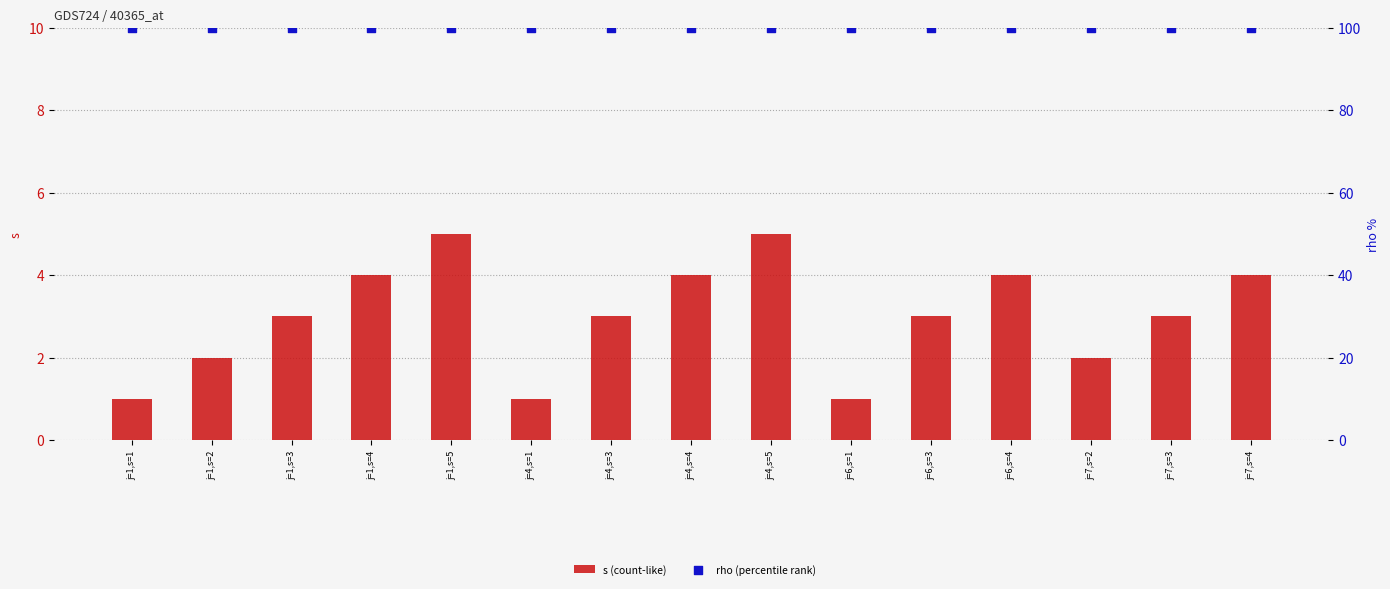

Which series has the largest total across all categories?

rho (percentile rank)